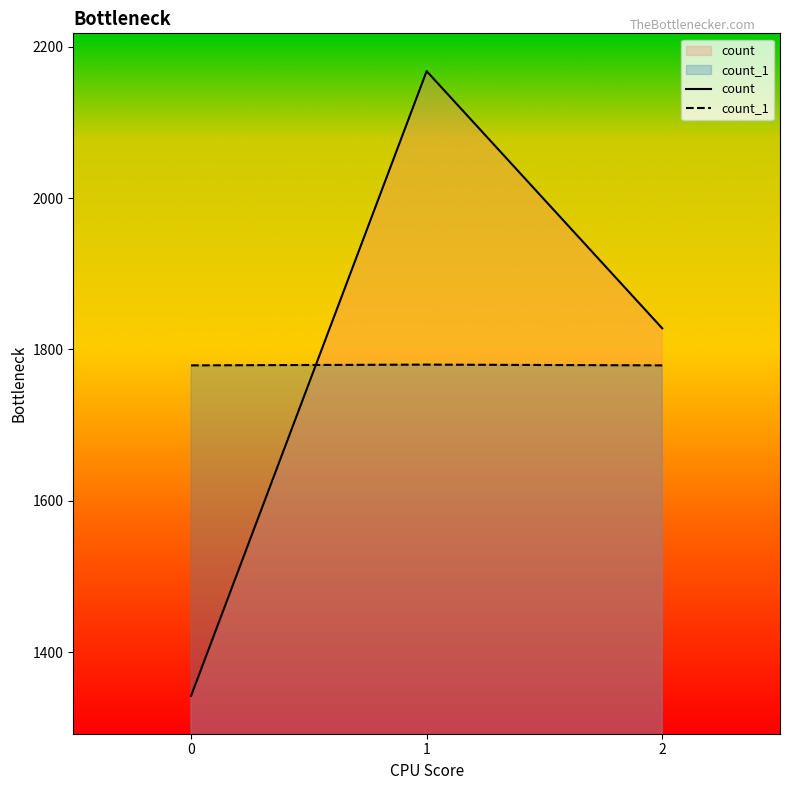

What are all the series names shown in the legend?

count, count_1